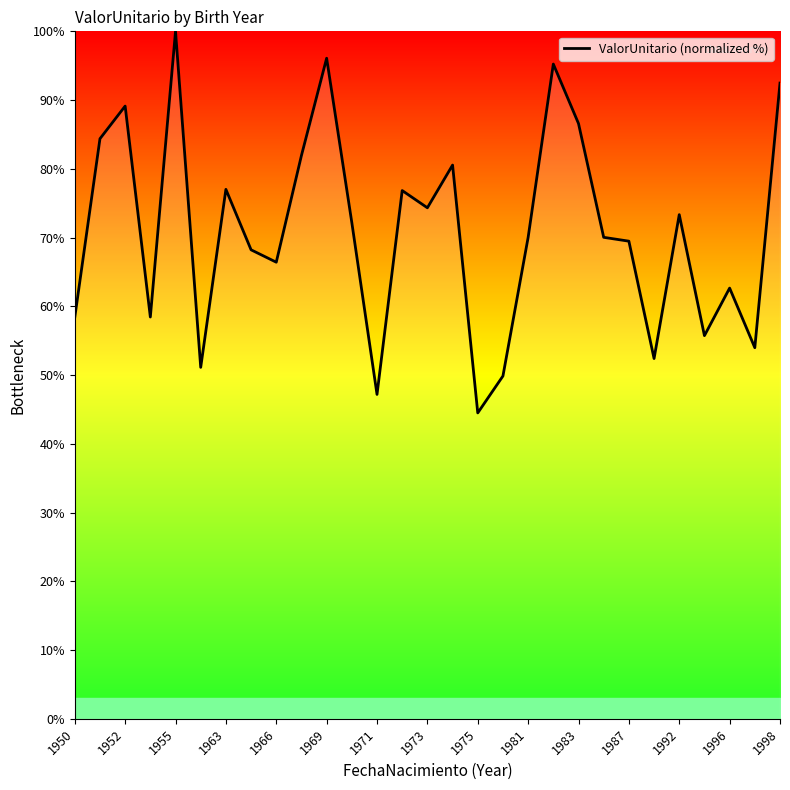

What is the difference between the maximum and minimum values?

55.5